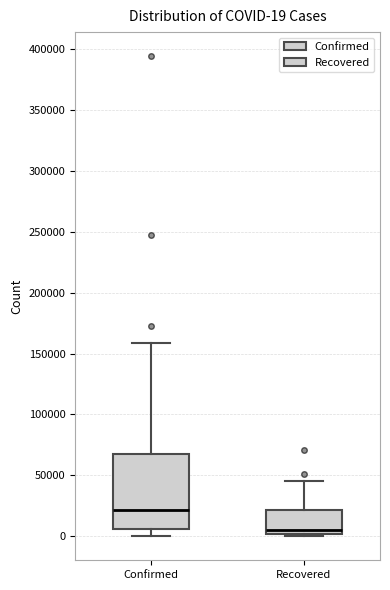

Which box is the tallest, from its lower edge to its upper edge?

Confirmed